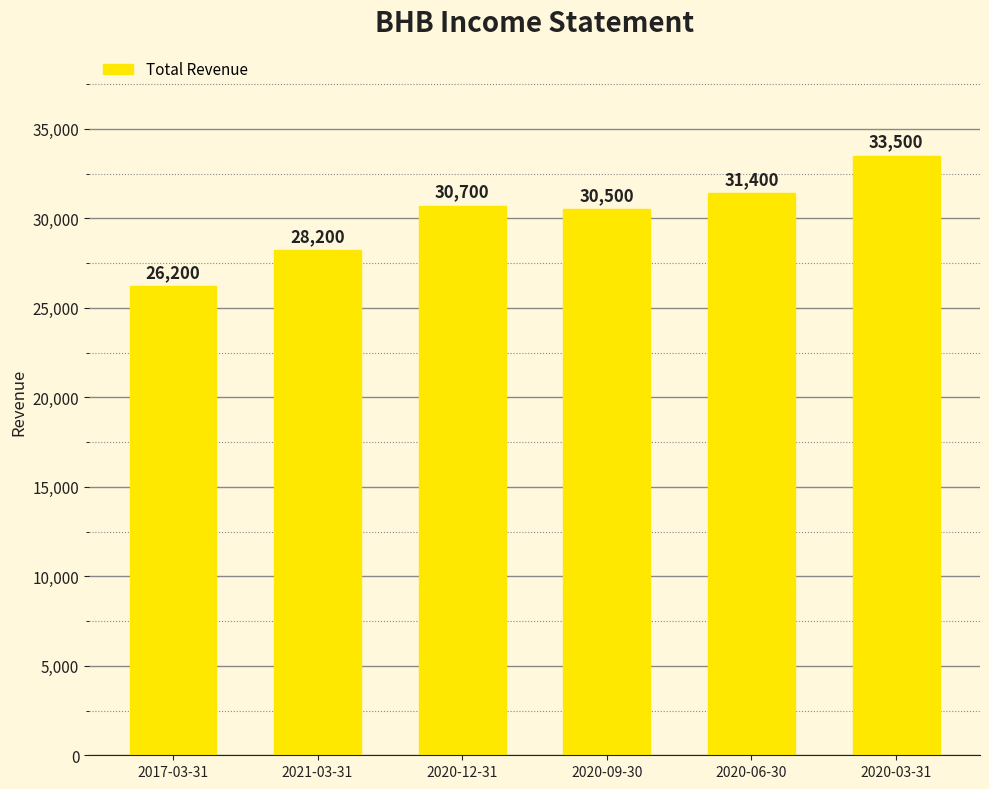

Reading left to right, what are all the values shown in this chart?

2017-03-31=26200	2021-03-31=28200	2020-12-31=30700	2020-09-30=30500	2020-06-30=31400	2020-03-31=33500